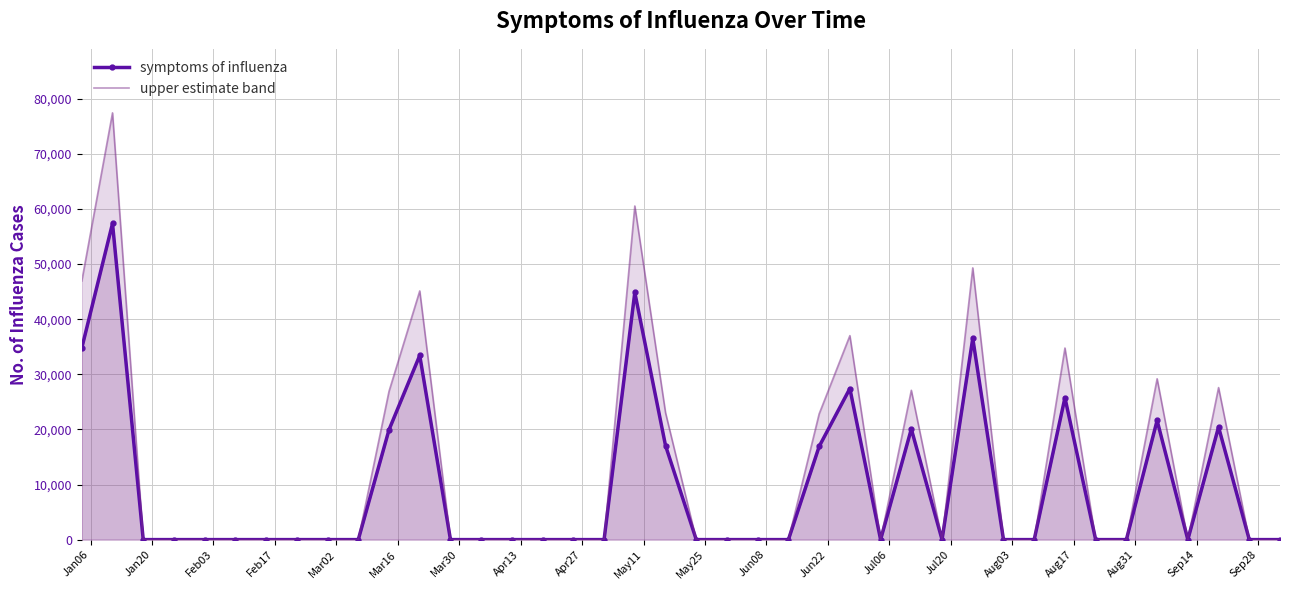

True or false: upper estimate band and symptoms of influenza cross at least once.

False